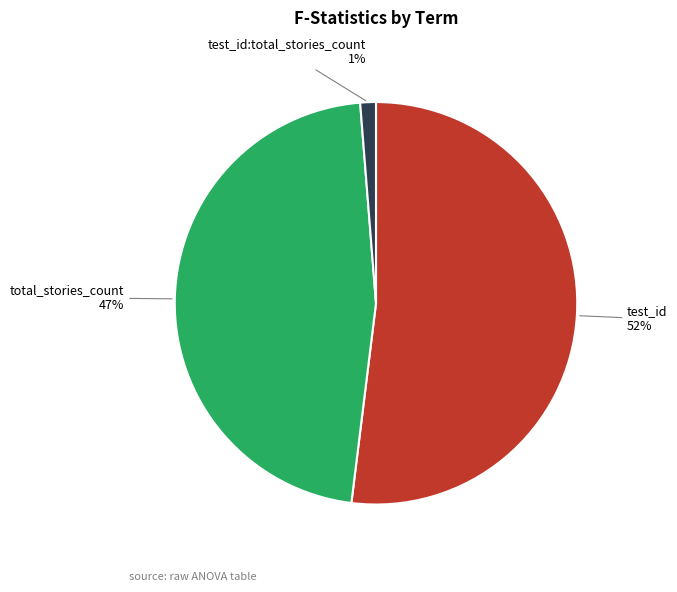

To the nearest percent, what is the average slice percentage?

33%